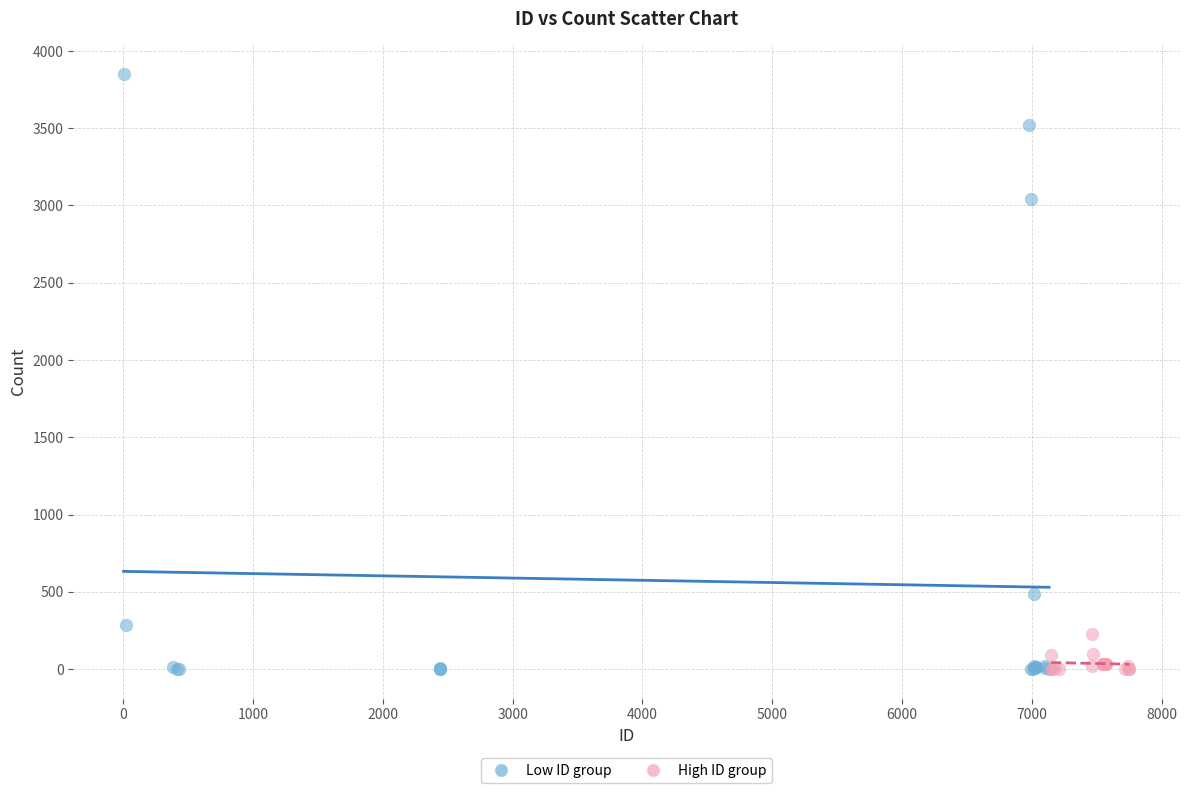

What are all the series names shown in the legend?

Low ID group, High ID group